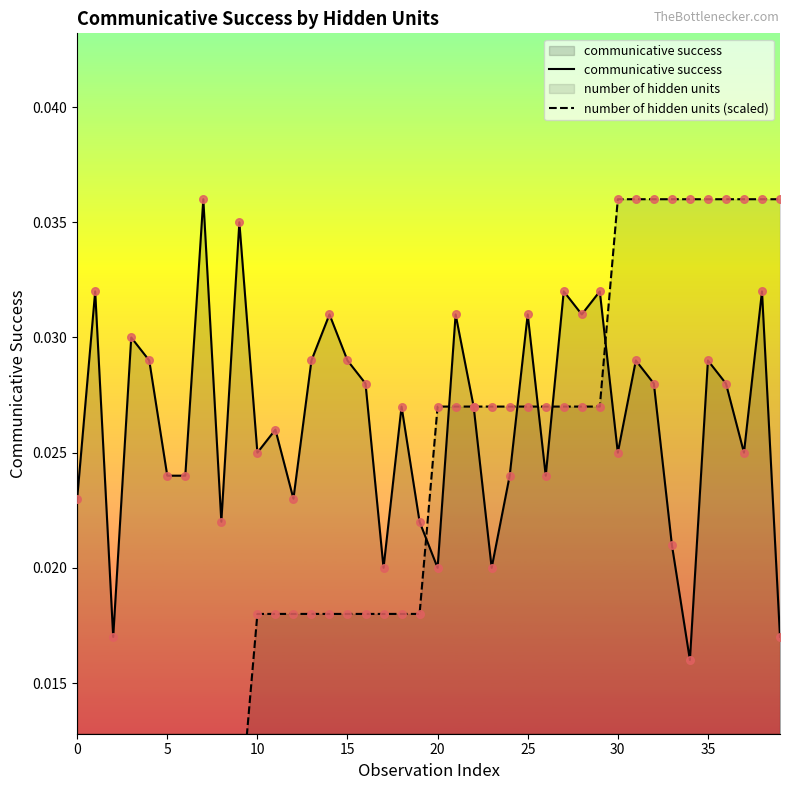

Which series contains the highest Y value?

communicative success